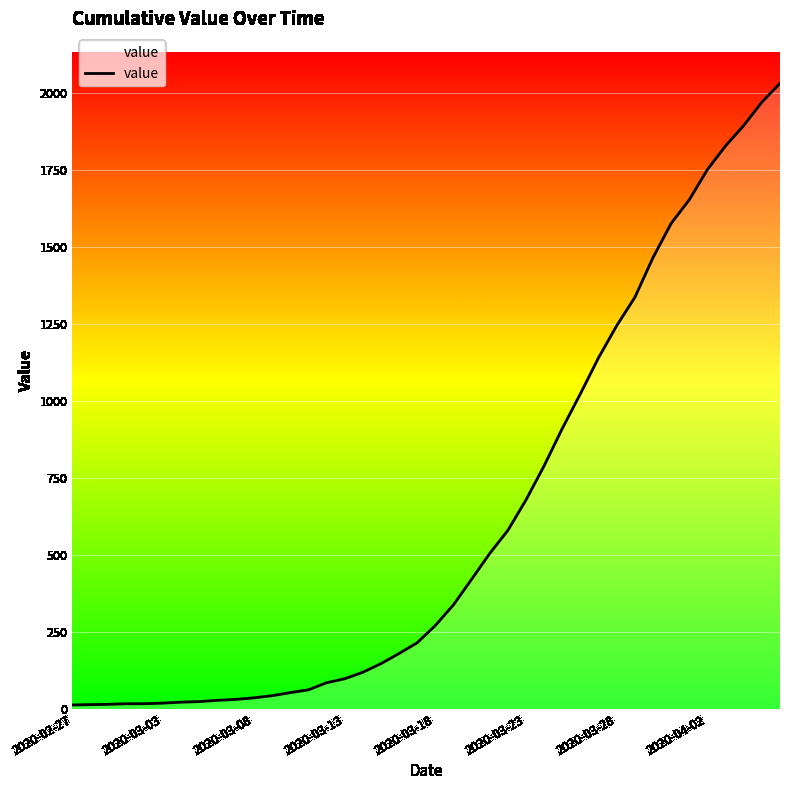

What is the difference between the maximum and minimum values?

2019